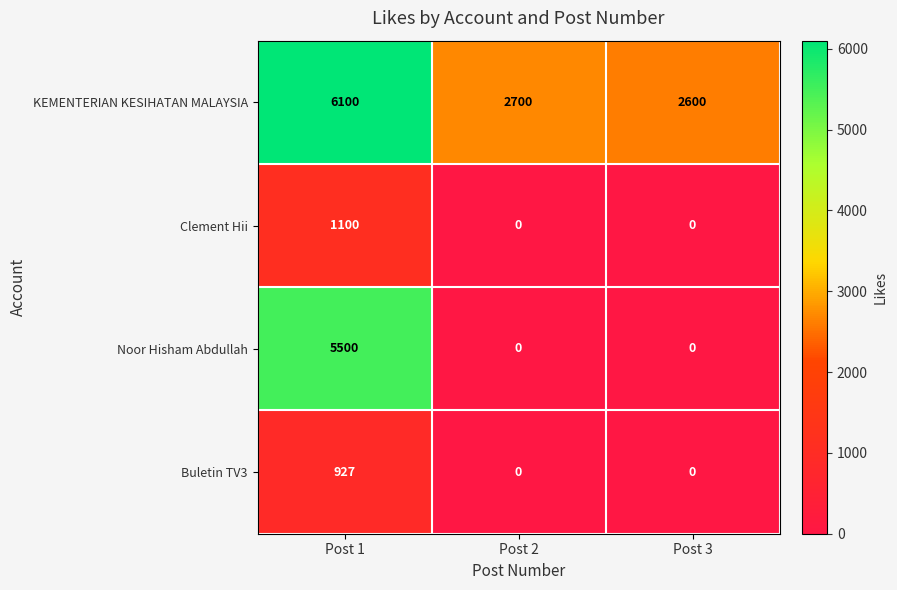

What is the maximum value for Clement Hii?

1100